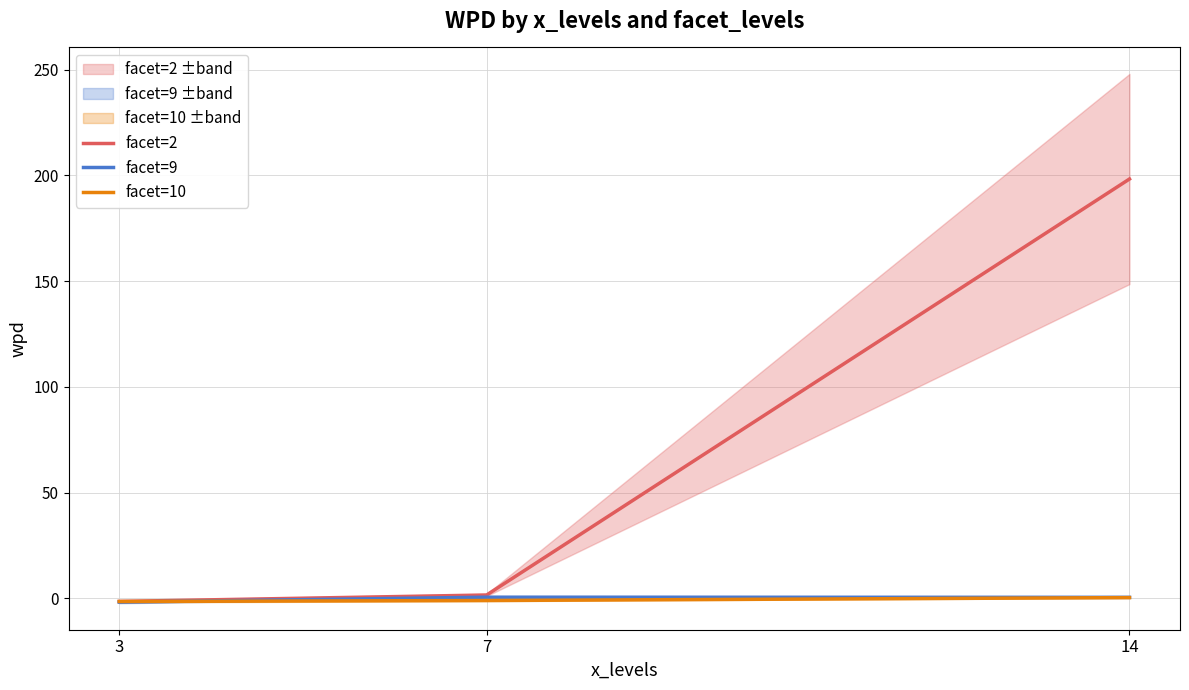

At how many categories does at least one series exceed 180?

1